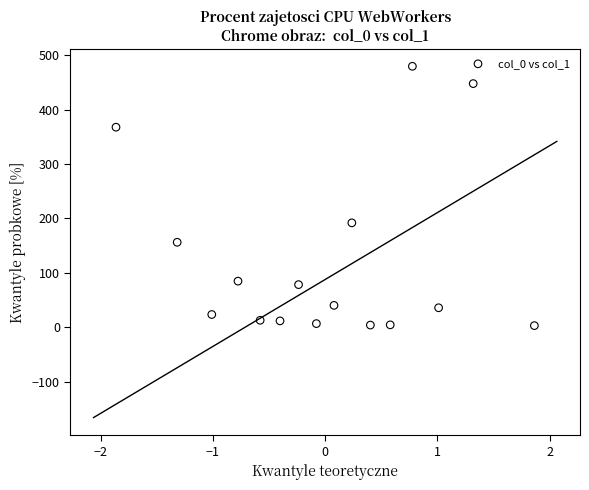

What Y value in the scatter plot is closest to 241?

191.8